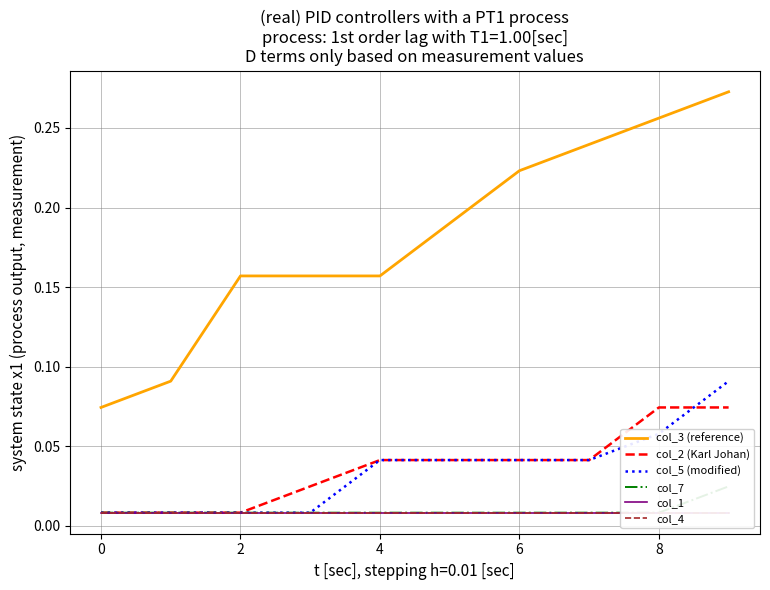

How many series are shown in this chart?

6